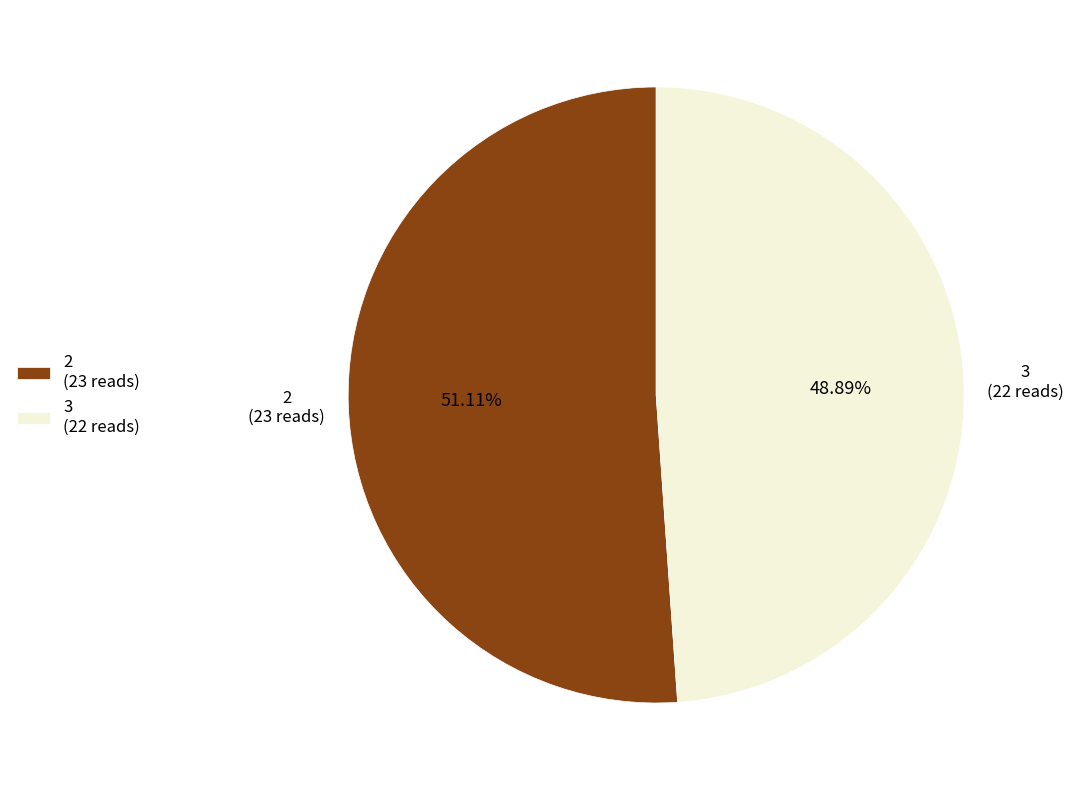

To the nearest percent, what is the average slice percentage?

50%